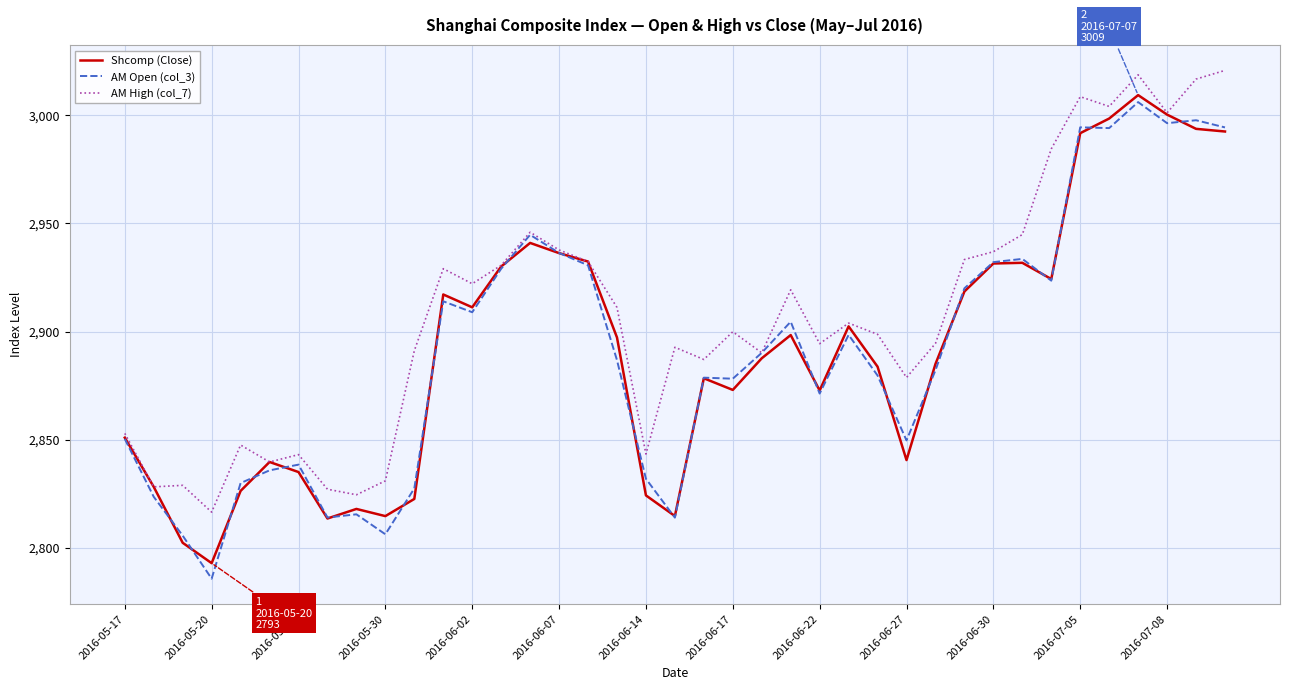

Which series has the largest range (max minus min)?

AM Open (col_3)